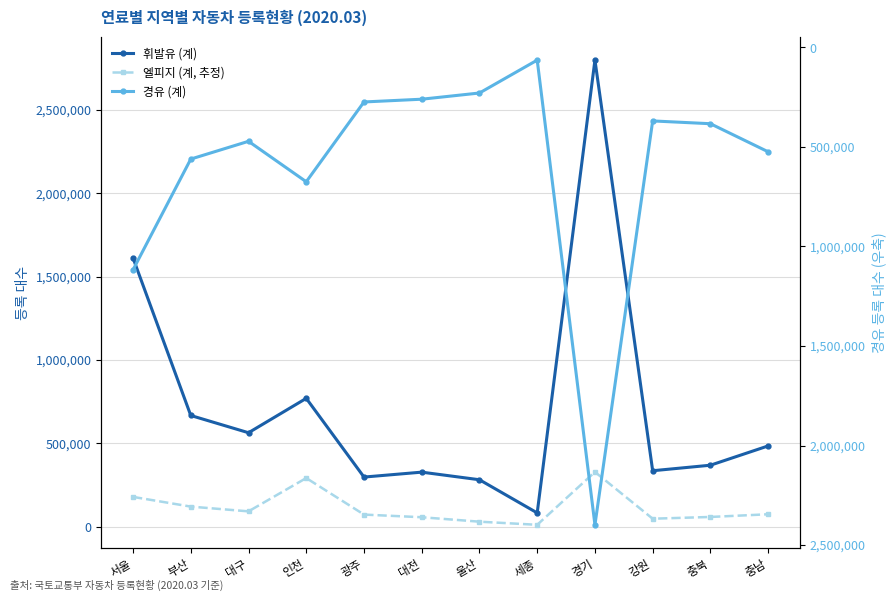

What value does the 휘발유 (계) series have at 인천, to the nearest 10?

769550